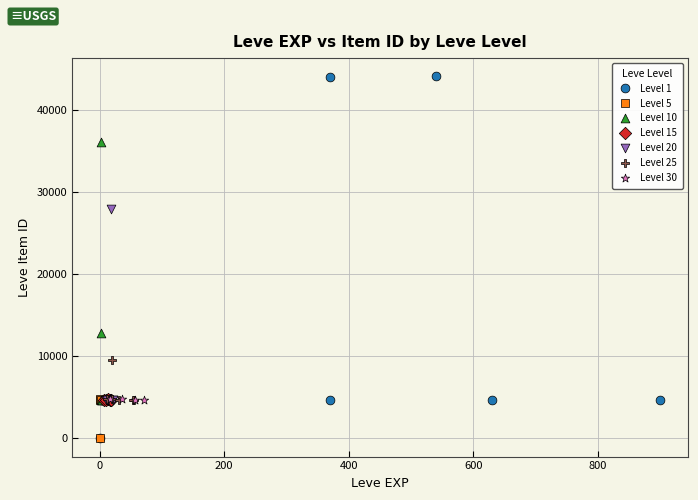

Which series reaches the maximum Y coordinate?

Level 1